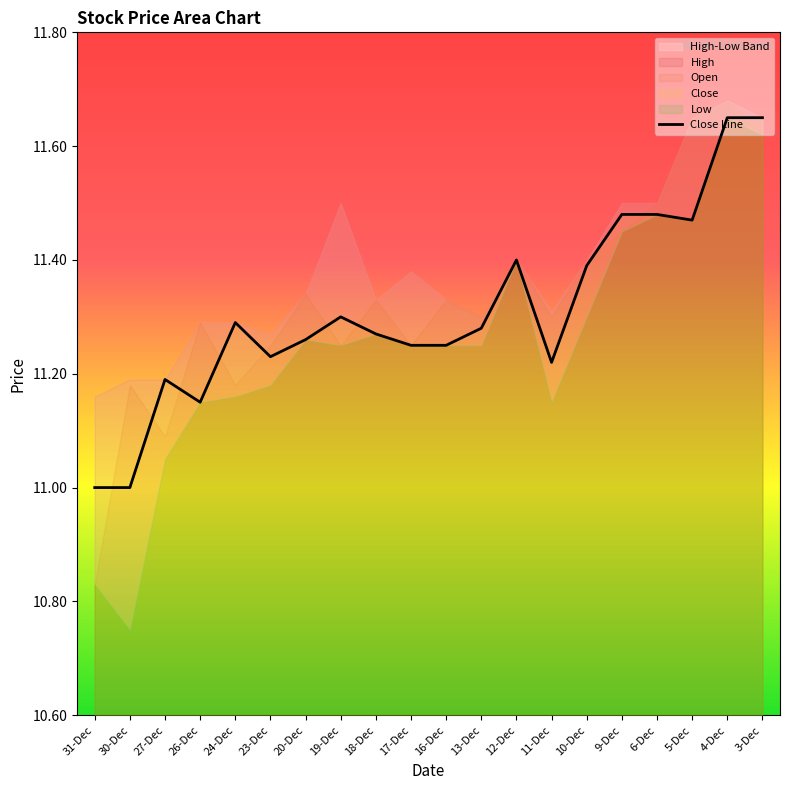

Which category has the lowest value across all series?

31-Dec